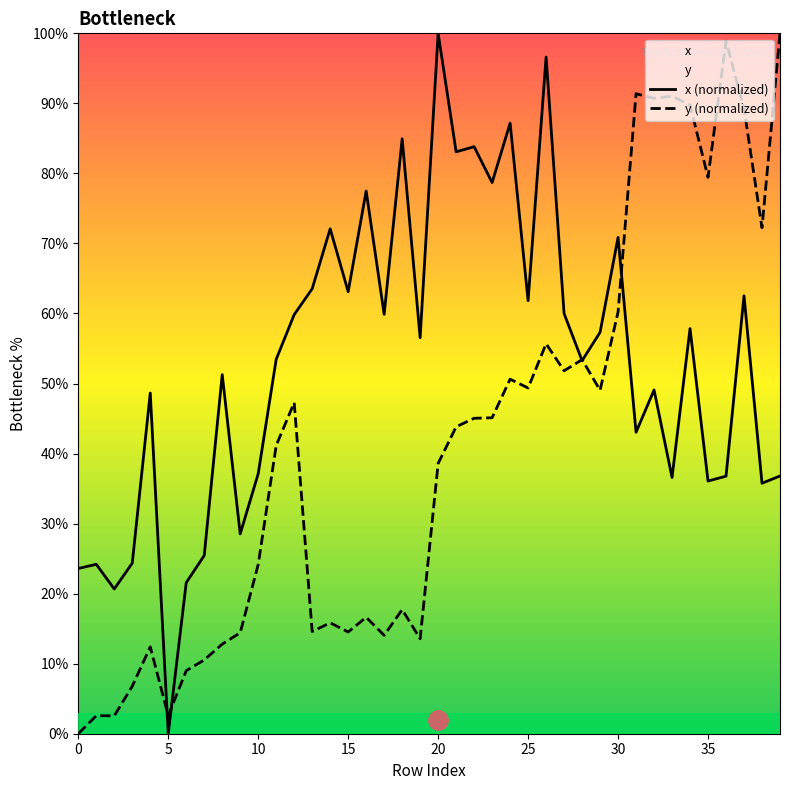

What is the spread (max minus min) of values at 15?

48.6